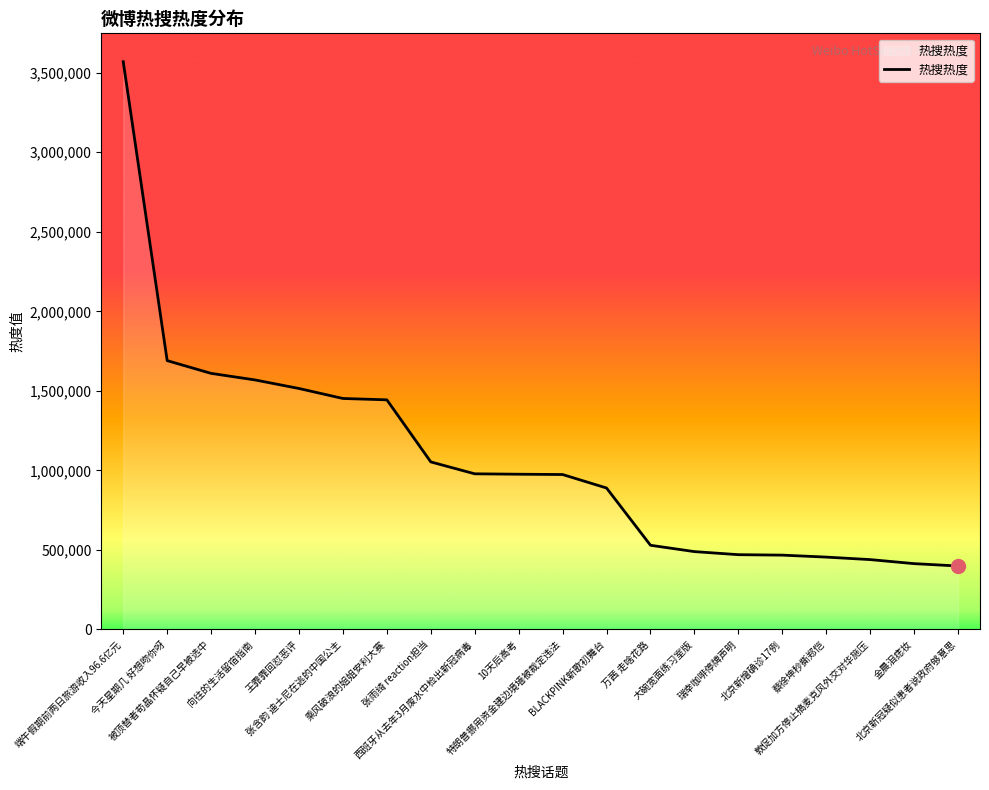

Is this an area chart (filled region under the line)?

No